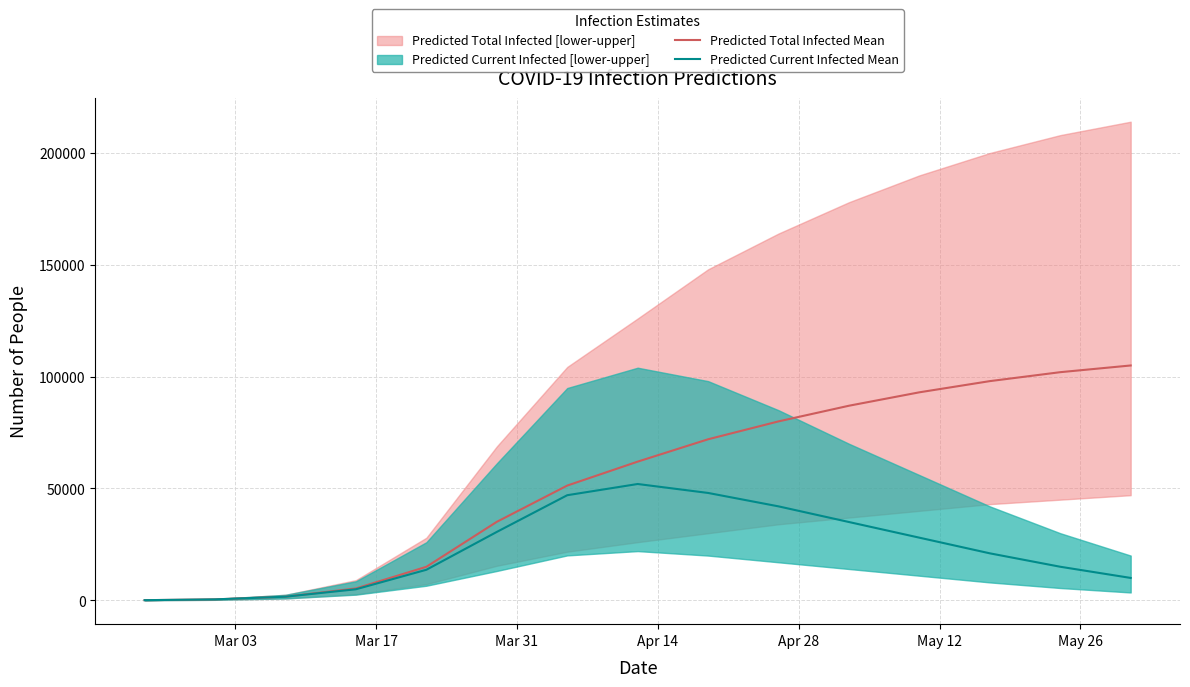

What is the maximum value for Predicted Total Infected Mean?

105000